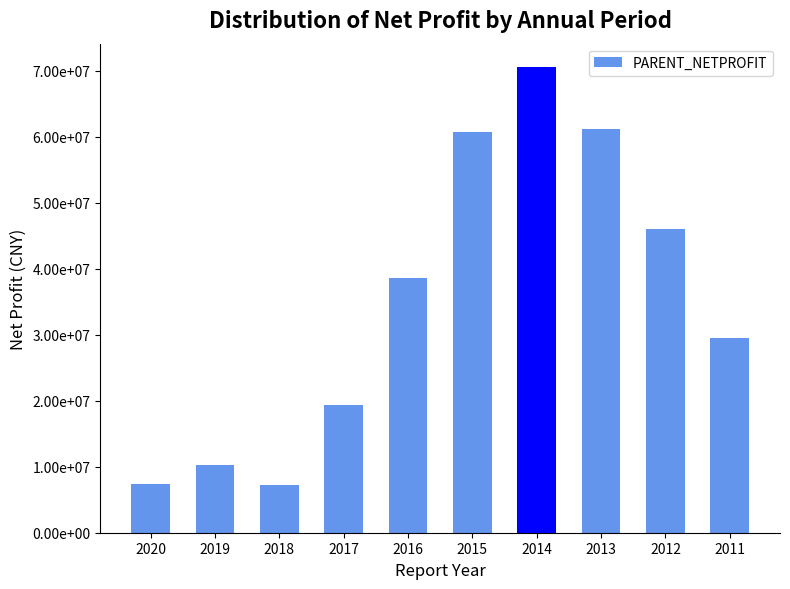

List the labels in order of value, largest first.

2014, 2013, 2015, 2012, 2016, 2011, 2017, 2019, 2020, 2018